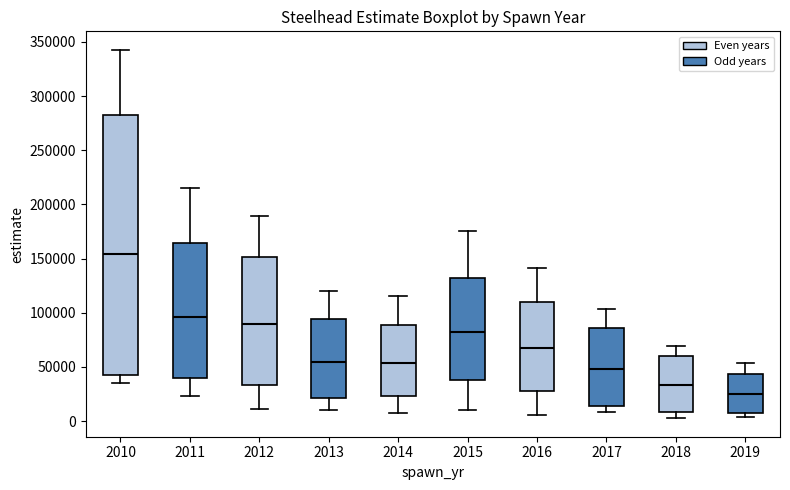

Which box's median line is the lowest?

2019